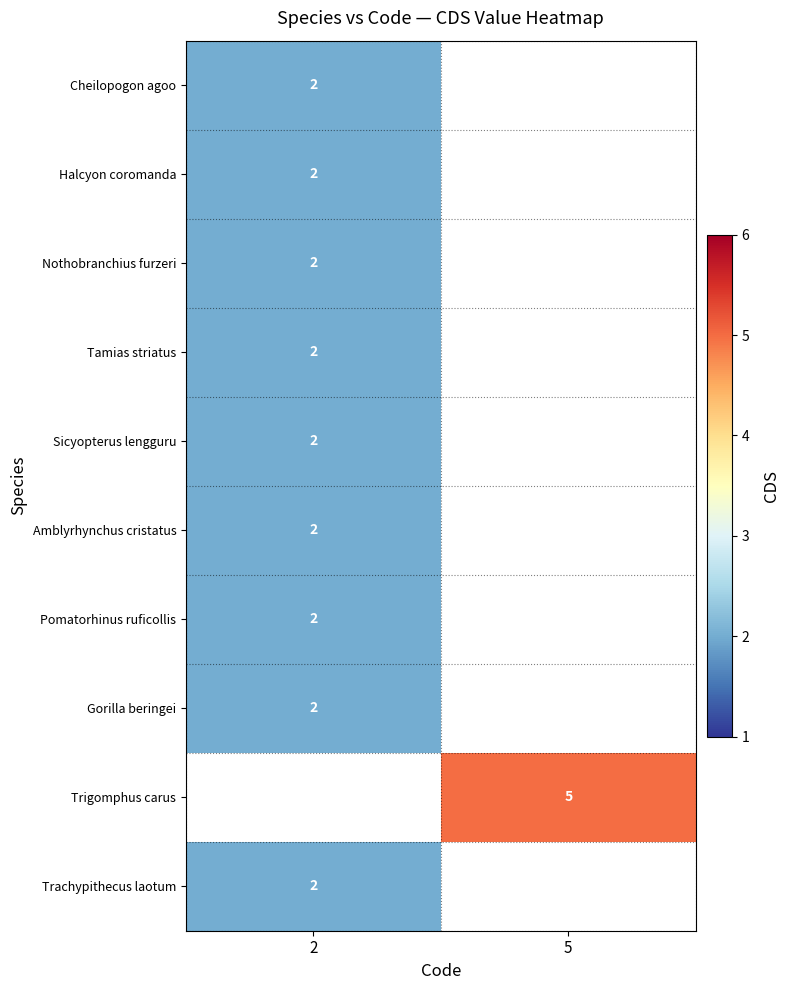

Is it true that Gorilla beringei equals 1 at 2?

False